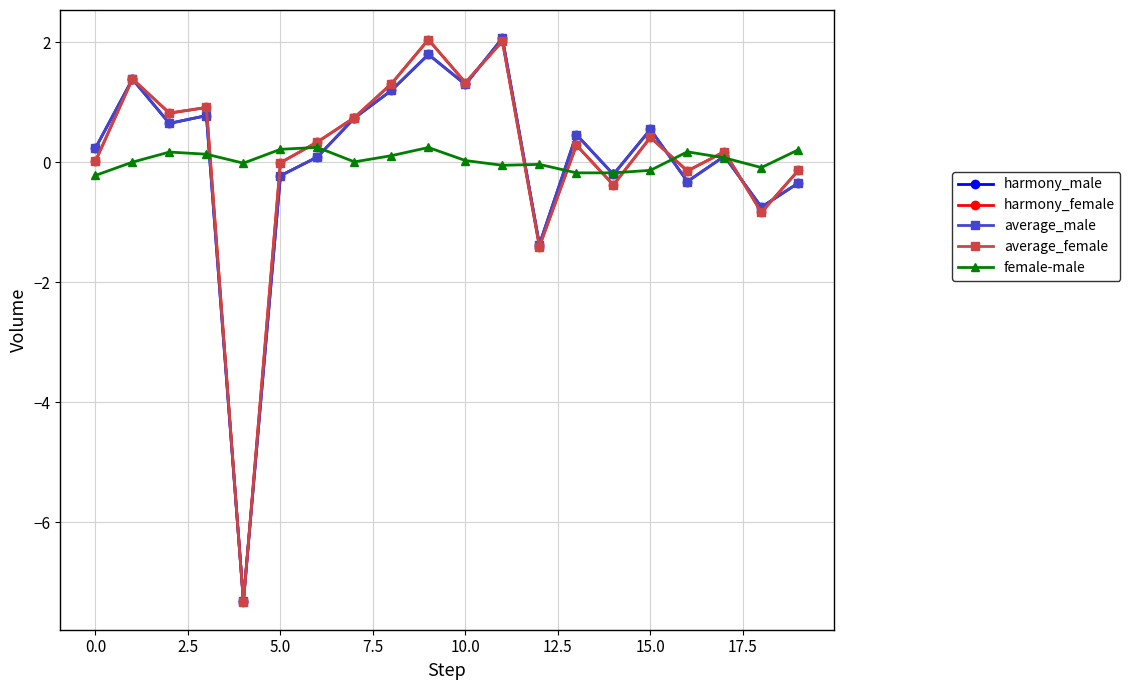

What is the maximum value shown in the chart?

2.1